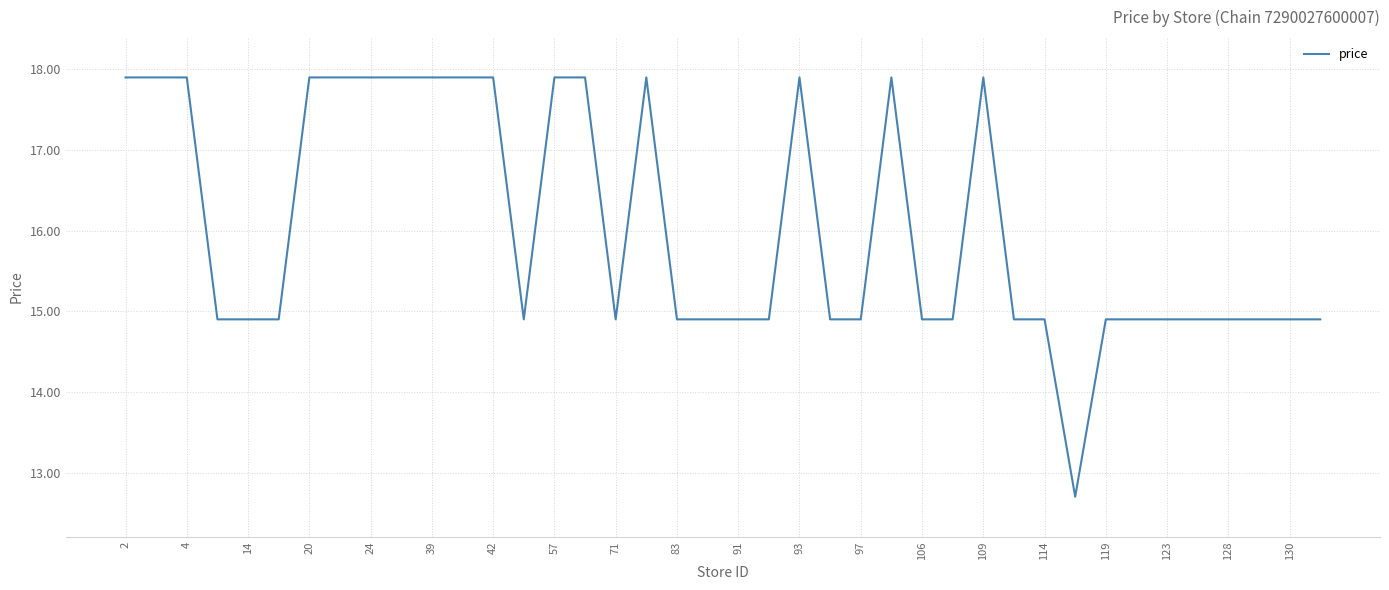

What is the greatest value displayed?

17.9